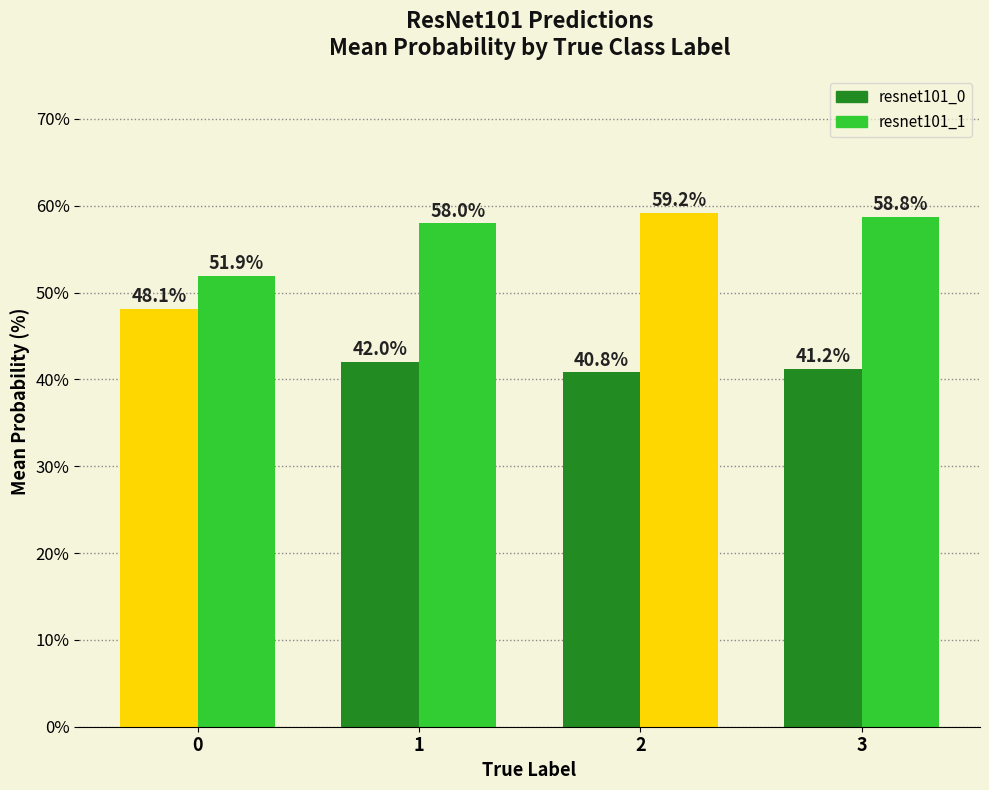

Reading left to right, extract all data points from this chart.

resnet101_0: 0=48.1	1=42.0	2=40.8	3=41.2
resnet101_1: 0=51.9	1=58.0	2=59.2	3=58.8